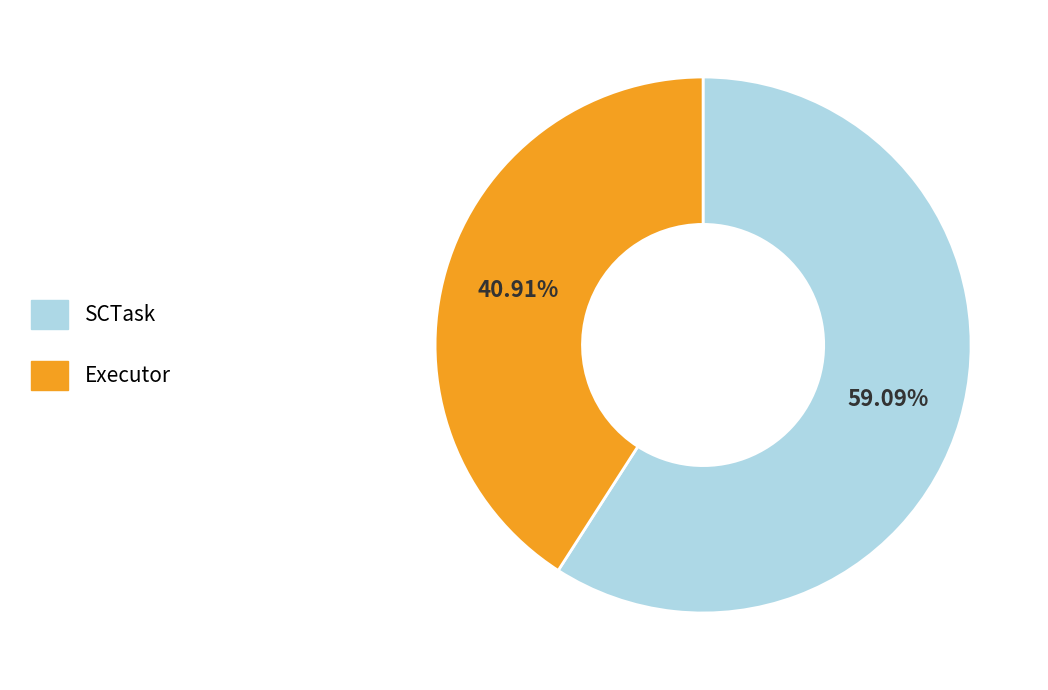

Which category has the biggest portion of the pie?

SCTask